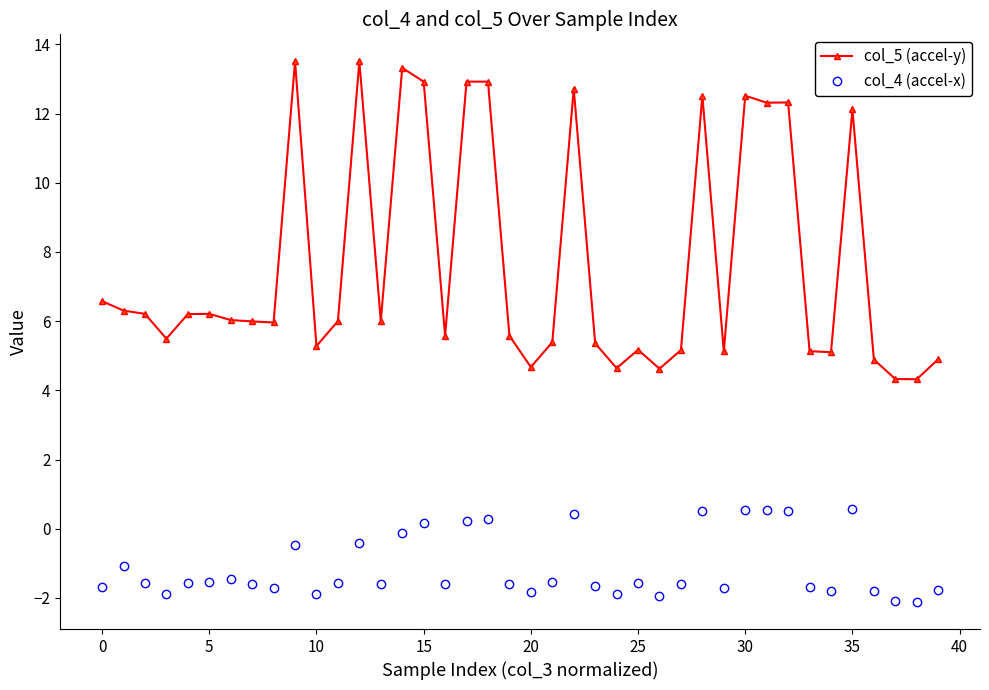

True or false: col_4 (accel-x) has more than 0 points higher than both neighbors.

True